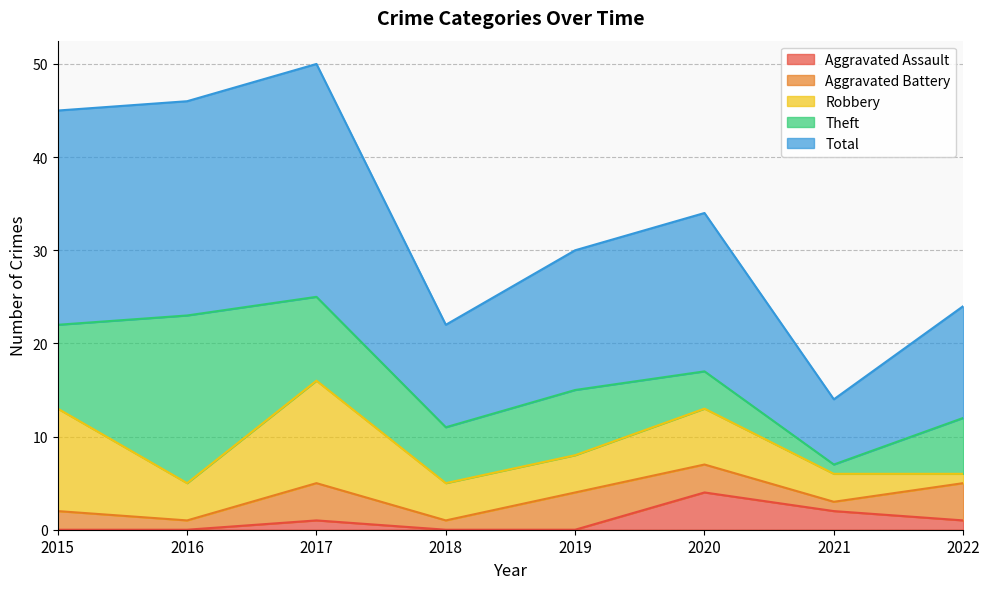

How many values in the Theft series exceed 7?

3